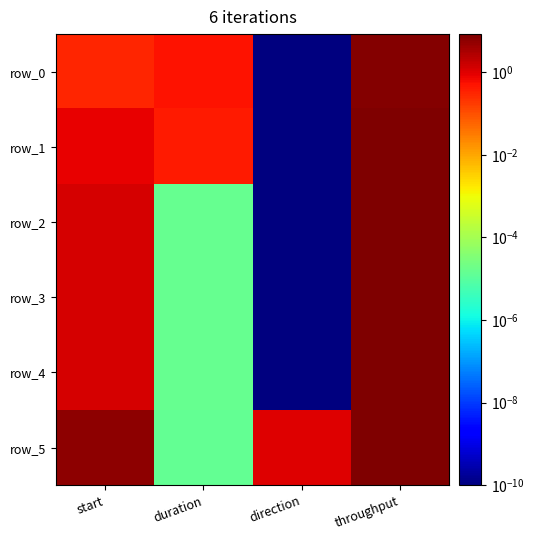

Reading left to right, transcribe all the data shown in this chart.

row_0: start=0.3	duration=0.5	direction=0.0	throughput=6.9
row_1: start=0.8	duration=0.4	direction=0.0	throughput=8.3
row_2: start=1.3	duration=0.0	direction=0.0	throughput=7.6
row_3: start=1.3	duration=0.0	direction=0.0	throughput=7.6
row_4: start=1.3	duration=0.0	direction=0.0	throughput=7.8
row_5: start=5.7	duration=0.0	direction=1.0	throughput=8.2